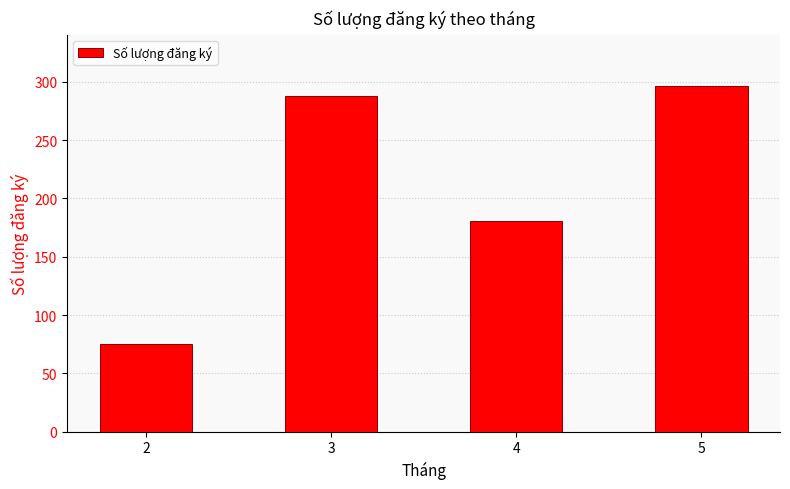

List the labels in order of value, smallest first.

2, 4, 3, 5